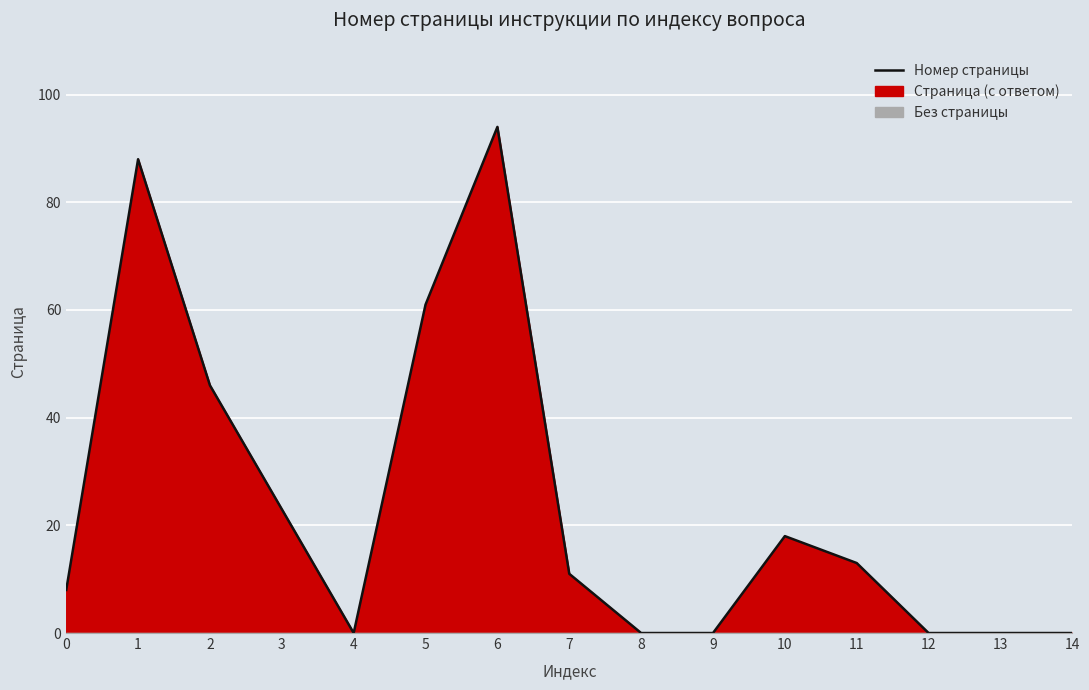

What is the sum of all values?

362